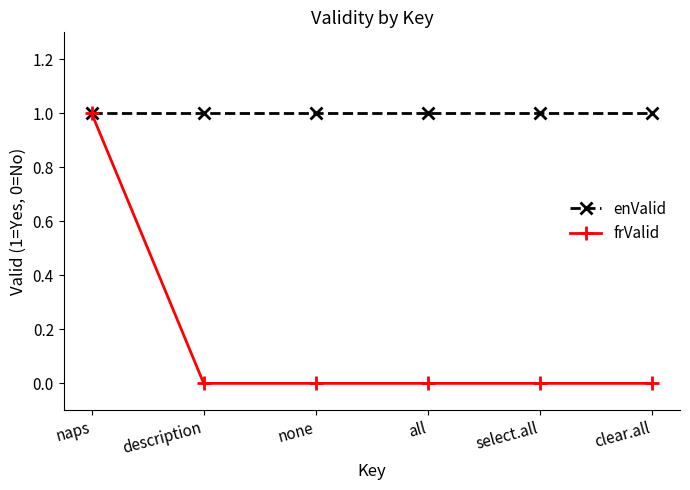

What is the highest value of the frValid series?

1